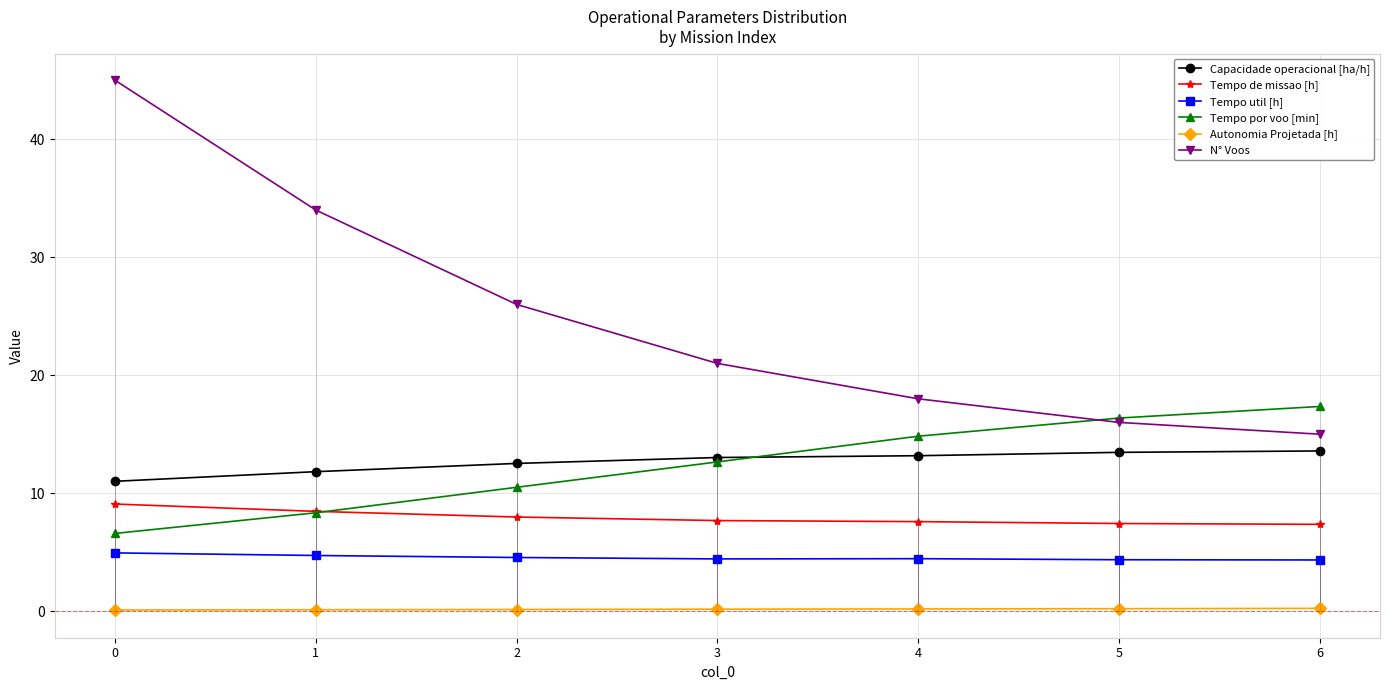

What is the smallest value displayed?

0.1